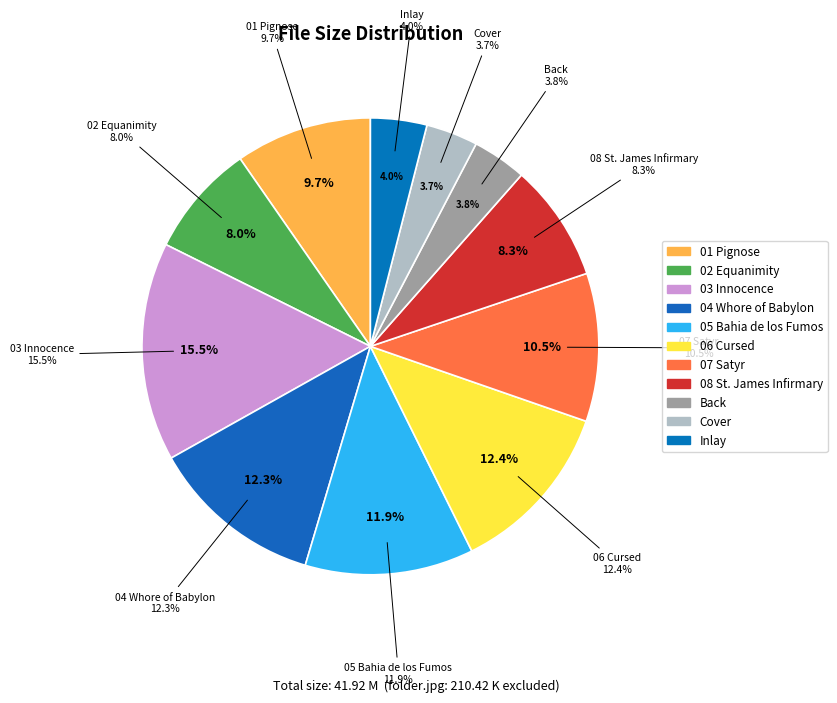

Is there a majority slice in this chart?

No